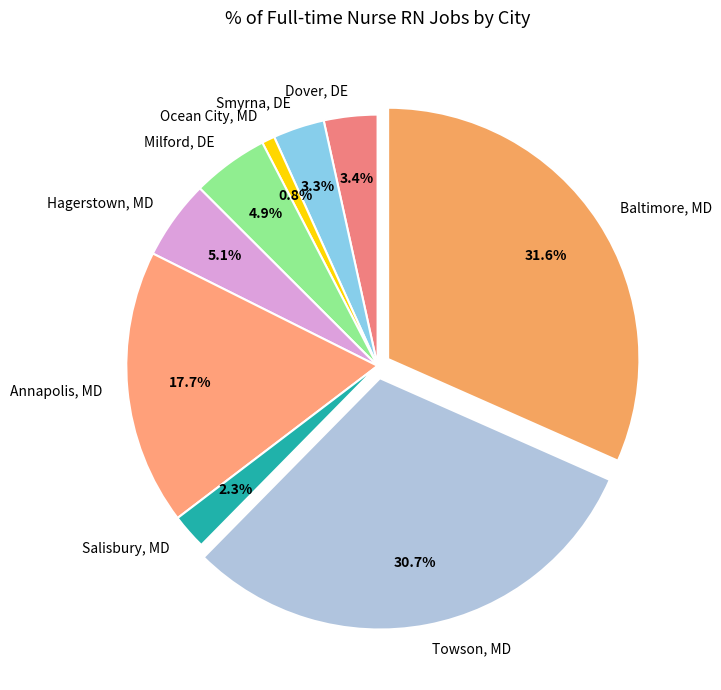

Is there any slice that represents more than half of the pie?

No